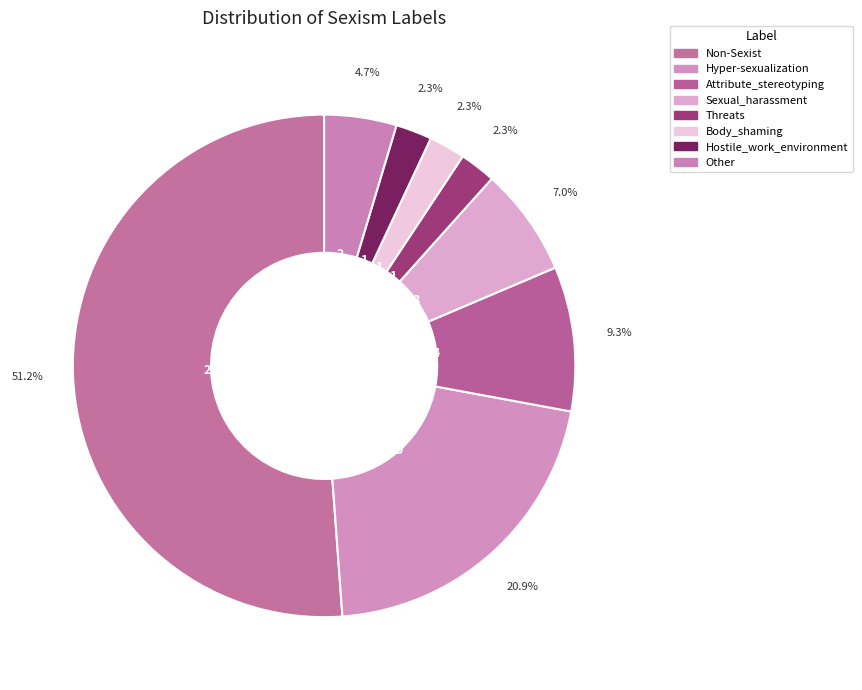

Is there a majority slice in this chart?

Yes